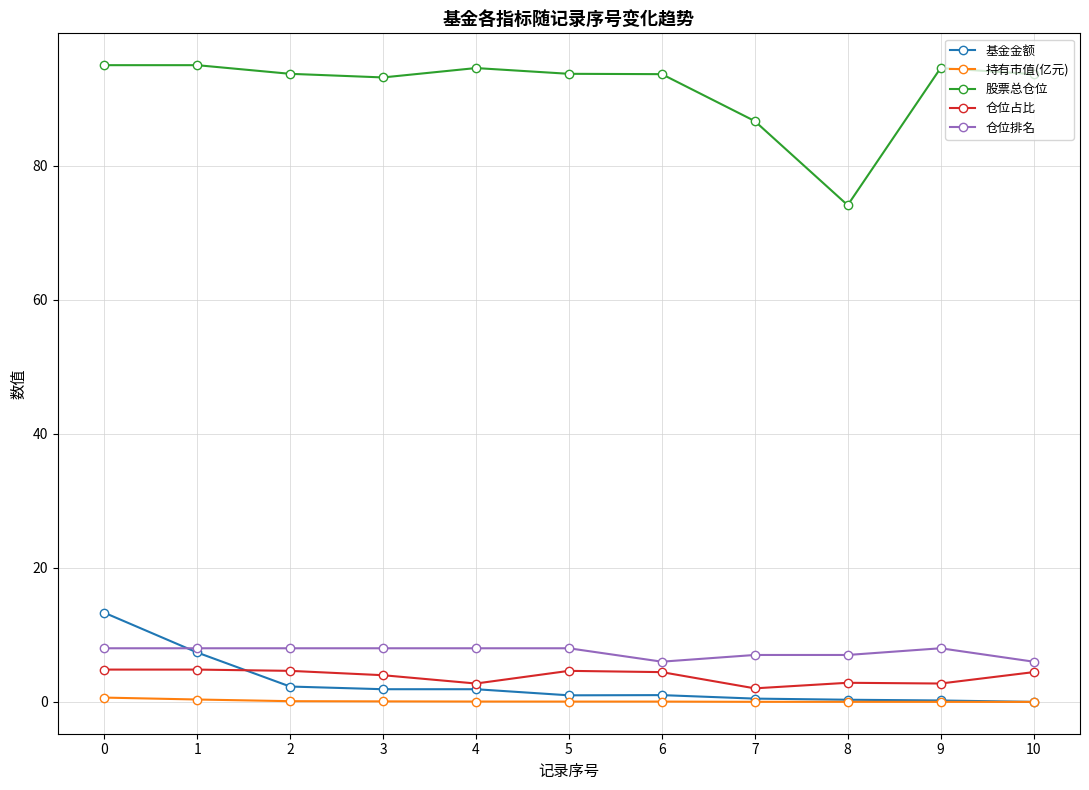

True or false: 仓位排名 and 持有市值(亿元) intersect in this chart.

False